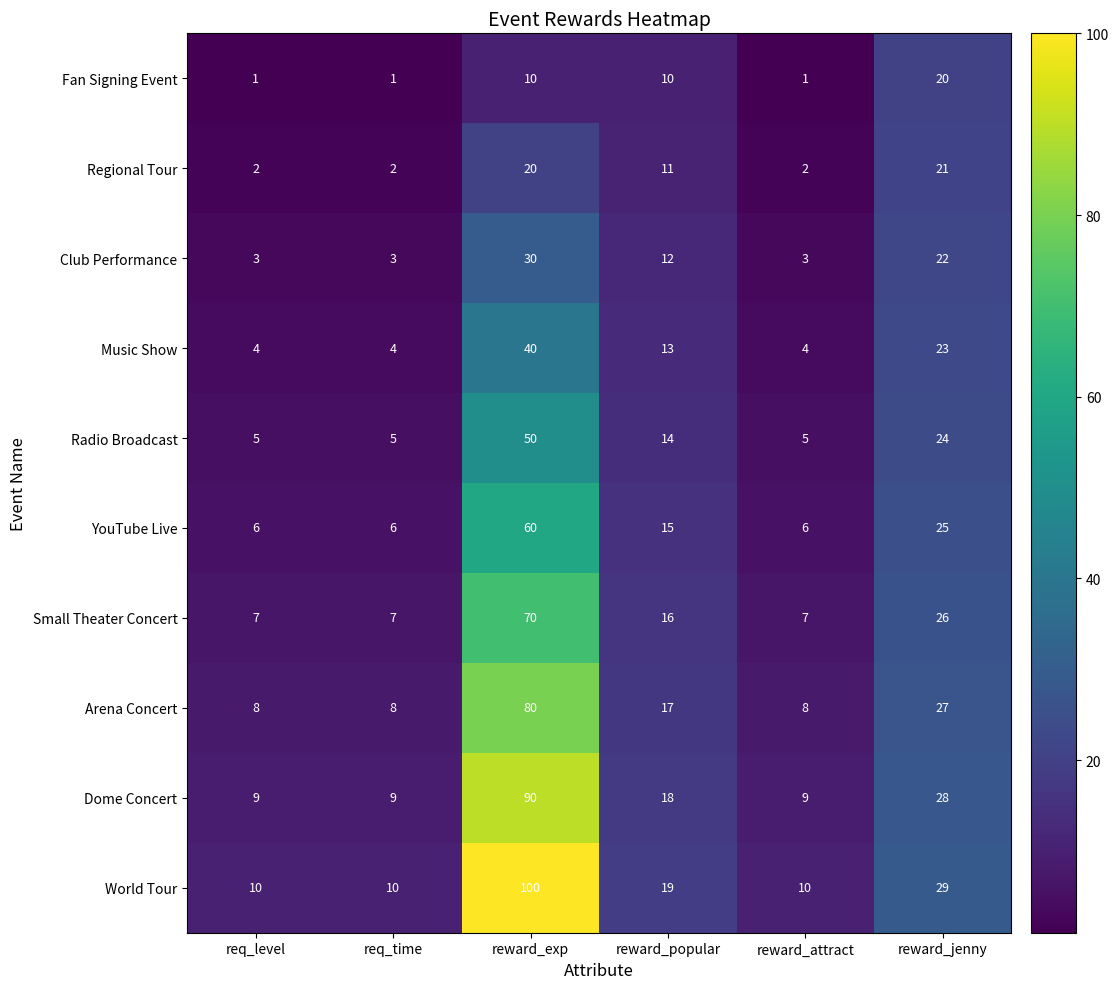

What is the difference between the highest and lowest values at reward_attract?

9